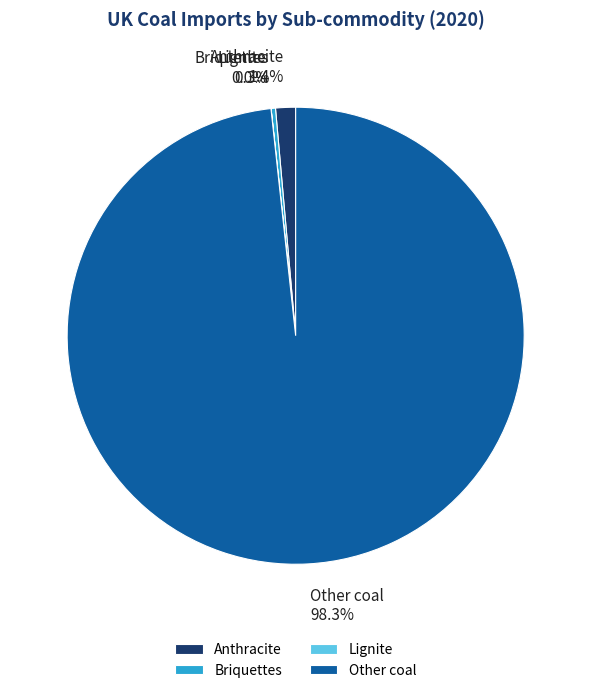

True or false: Other coal accounts for 98% of the total.

True